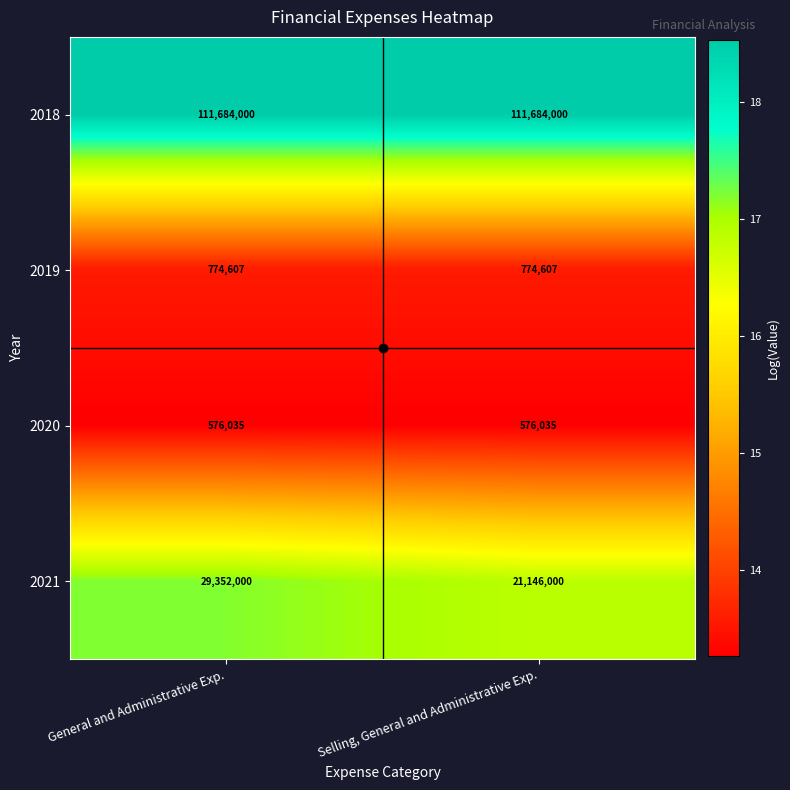

What is the minimum value shown in the chart?

576035